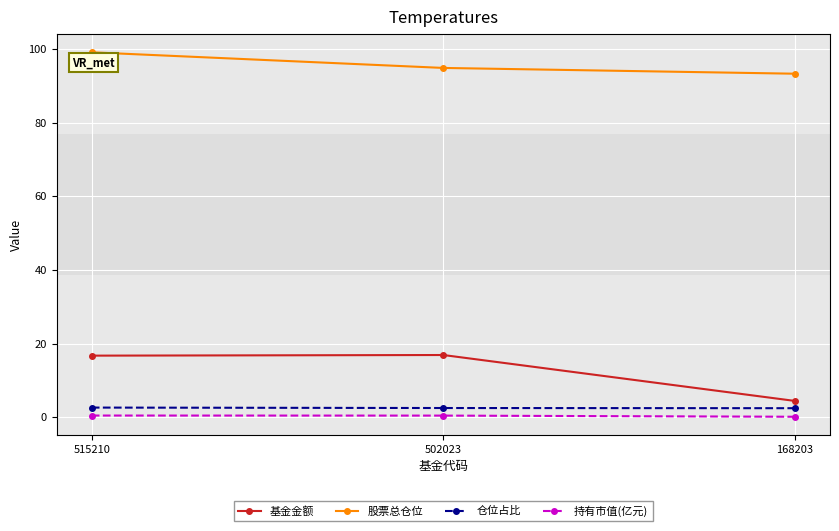

Is the value of 基金金额 at 168203 greater than the value of 仓位占比 at 168203?

Yes